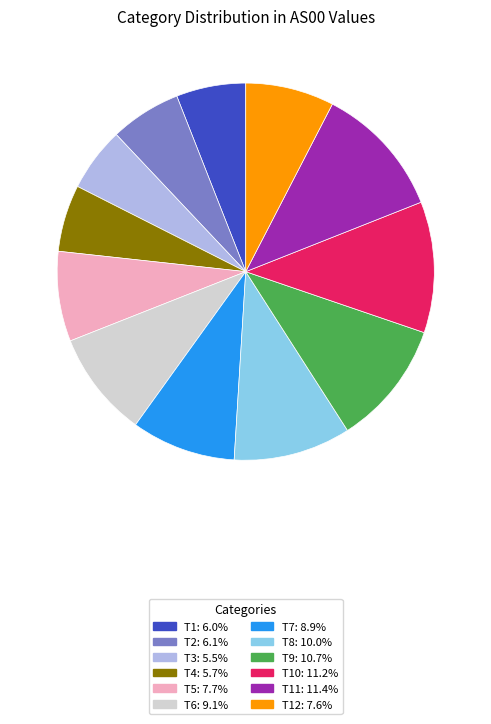

Is there a majority slice in this chart?

No